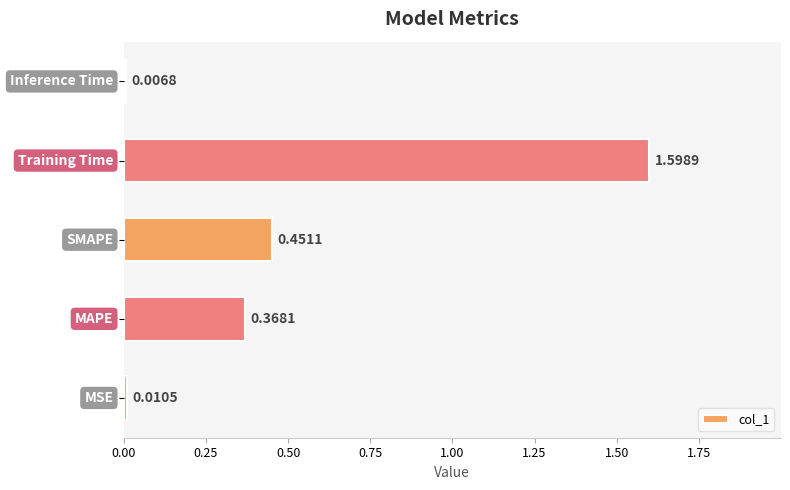

Does the chart contain stacked bars?

No